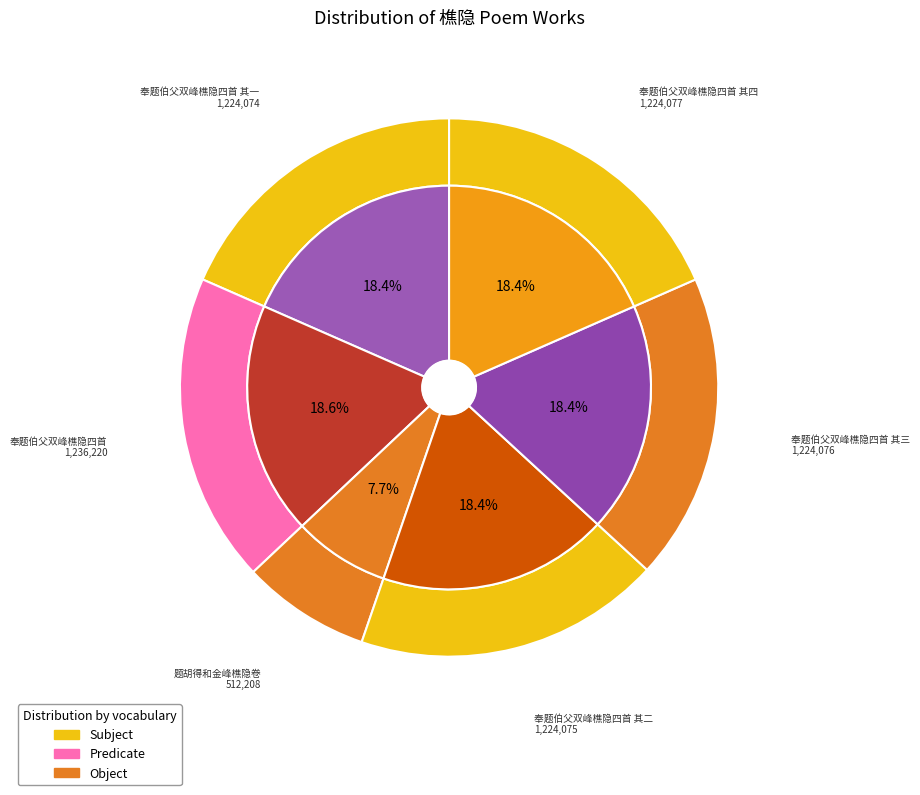

True or false: 奉题伯父双峰樵隐四首 其四 accounts for 18% of the total.

True